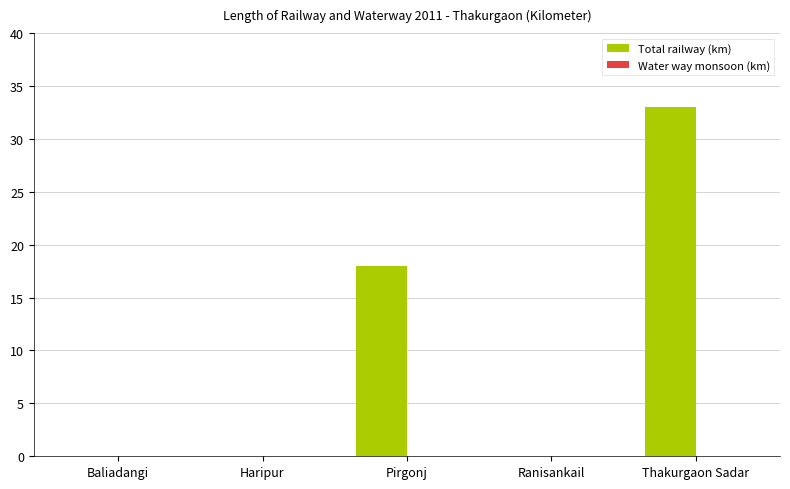

What is the change in value from Pirgonj to Thakurgaon Sadar?

+15